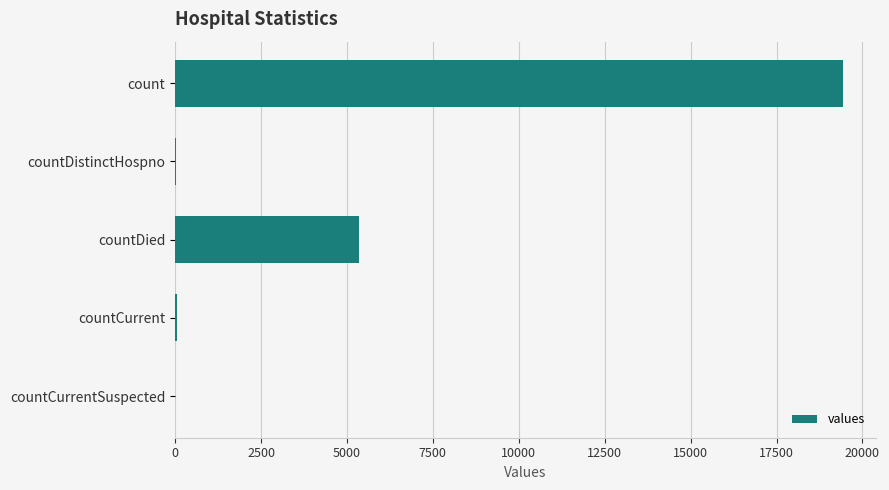

Is it true that the value at countCurrentSuspected is -12098?

False